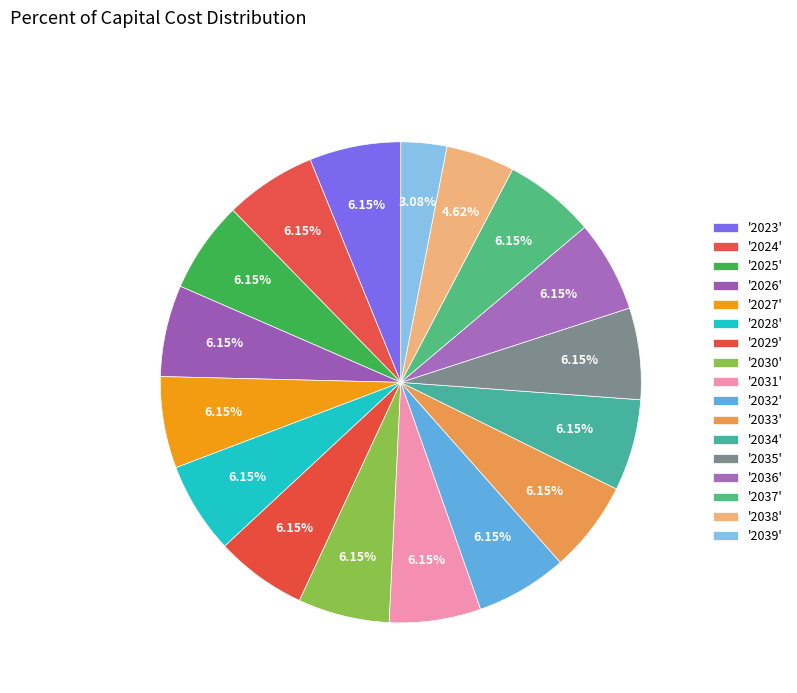

How many slices are in this pie chart?

17